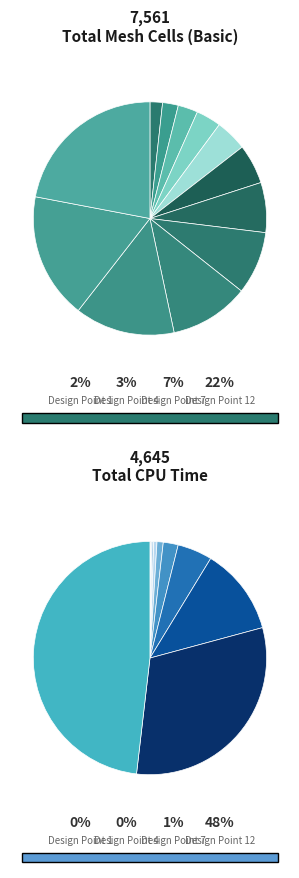

Is there any slice that represents more than half of the pie?

No